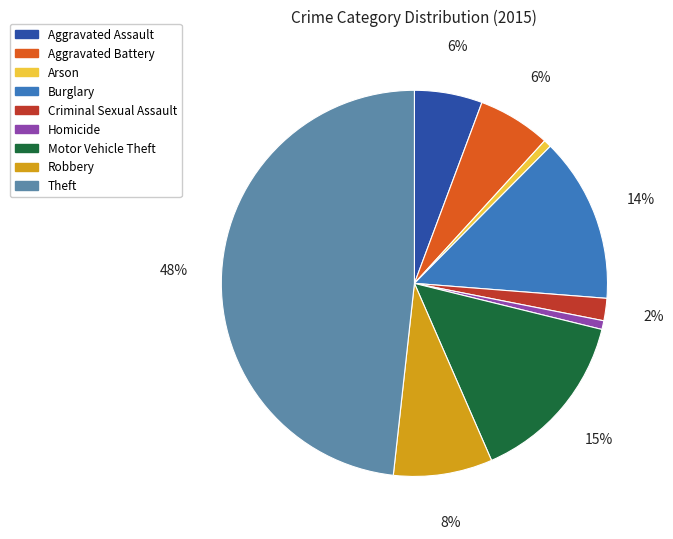

Is there any slice that represents more than half of the pie?

No